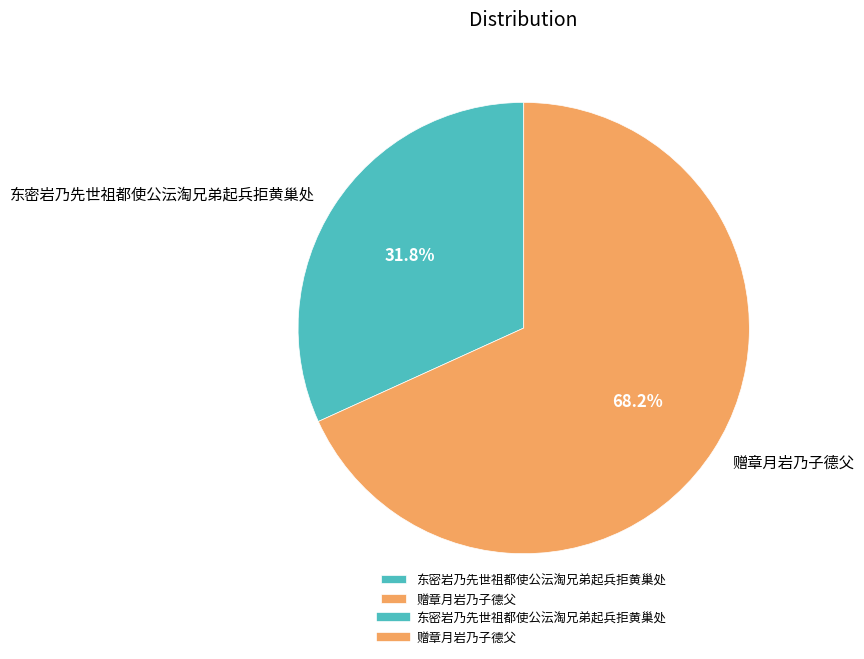

Which category accounts for the majority?

赠章月岩乃子德父